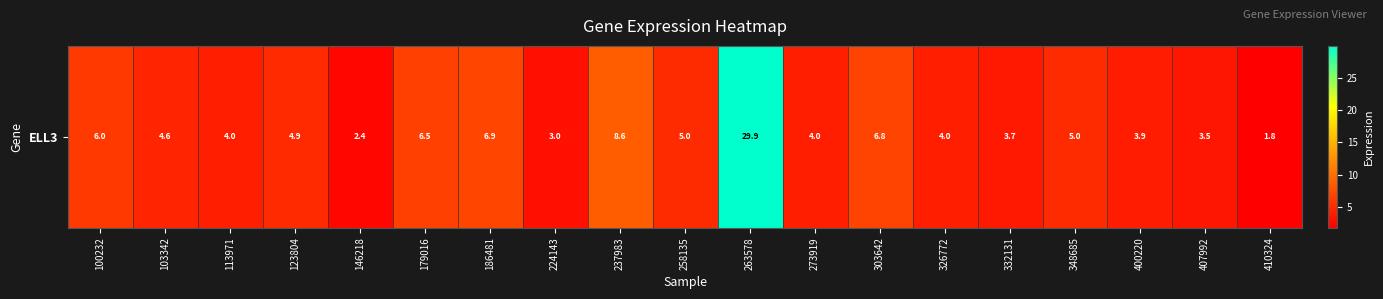

Reading right to left, extract all data points from this chart.

410324=1.8	407992=3.5	400220=3.9	348685=5.0	332131=3.7	326772=4.0	303642=6.8	273919=4.0	263578=29.9	258135=5.0	237983=8.6	224143=3.0	186481=6.9	179016=6.5	146218=2.4	123804=4.9	113971=4.0	103342=4.6	100232=6.0